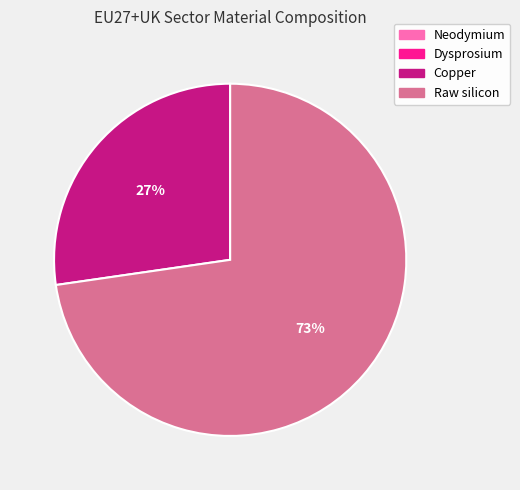

True or false: Raw silicon accounts for 73% of the total.

True